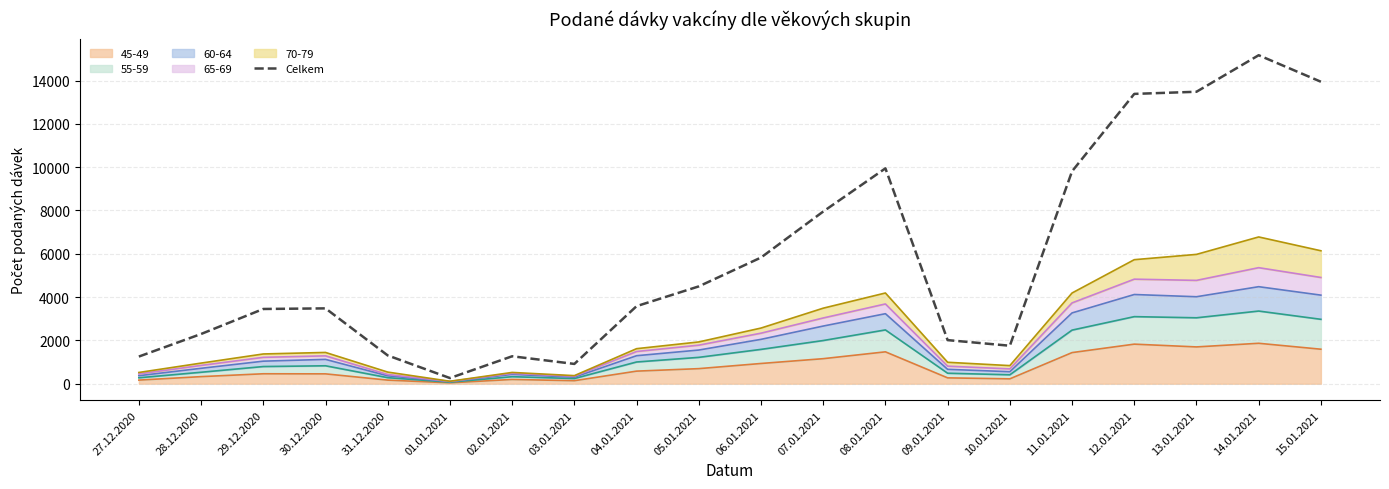

How many lines are shown in the chart?

1